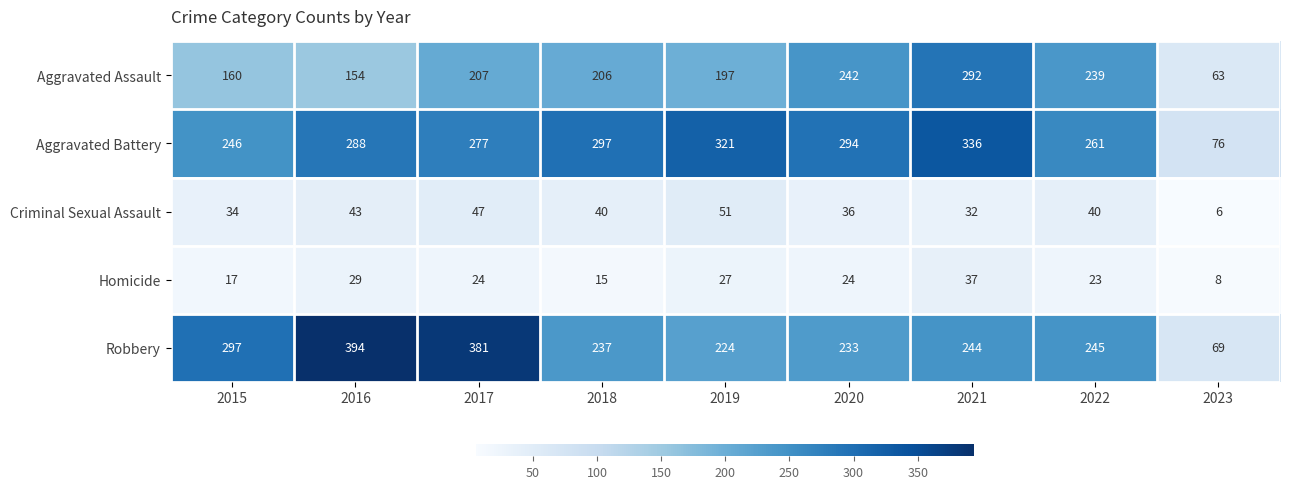

Which label corresponds to the smallest value in the chart?

2023